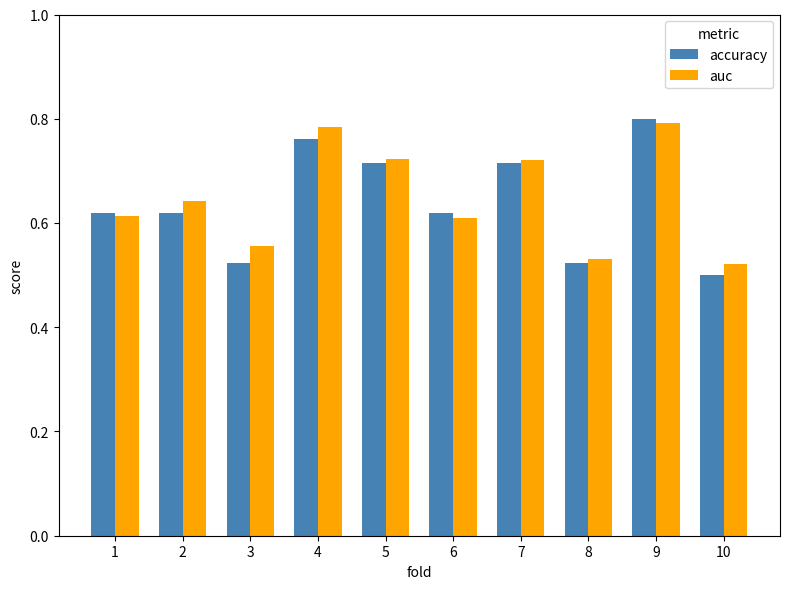

Count the accuracy values in the range 0 to 1.

10